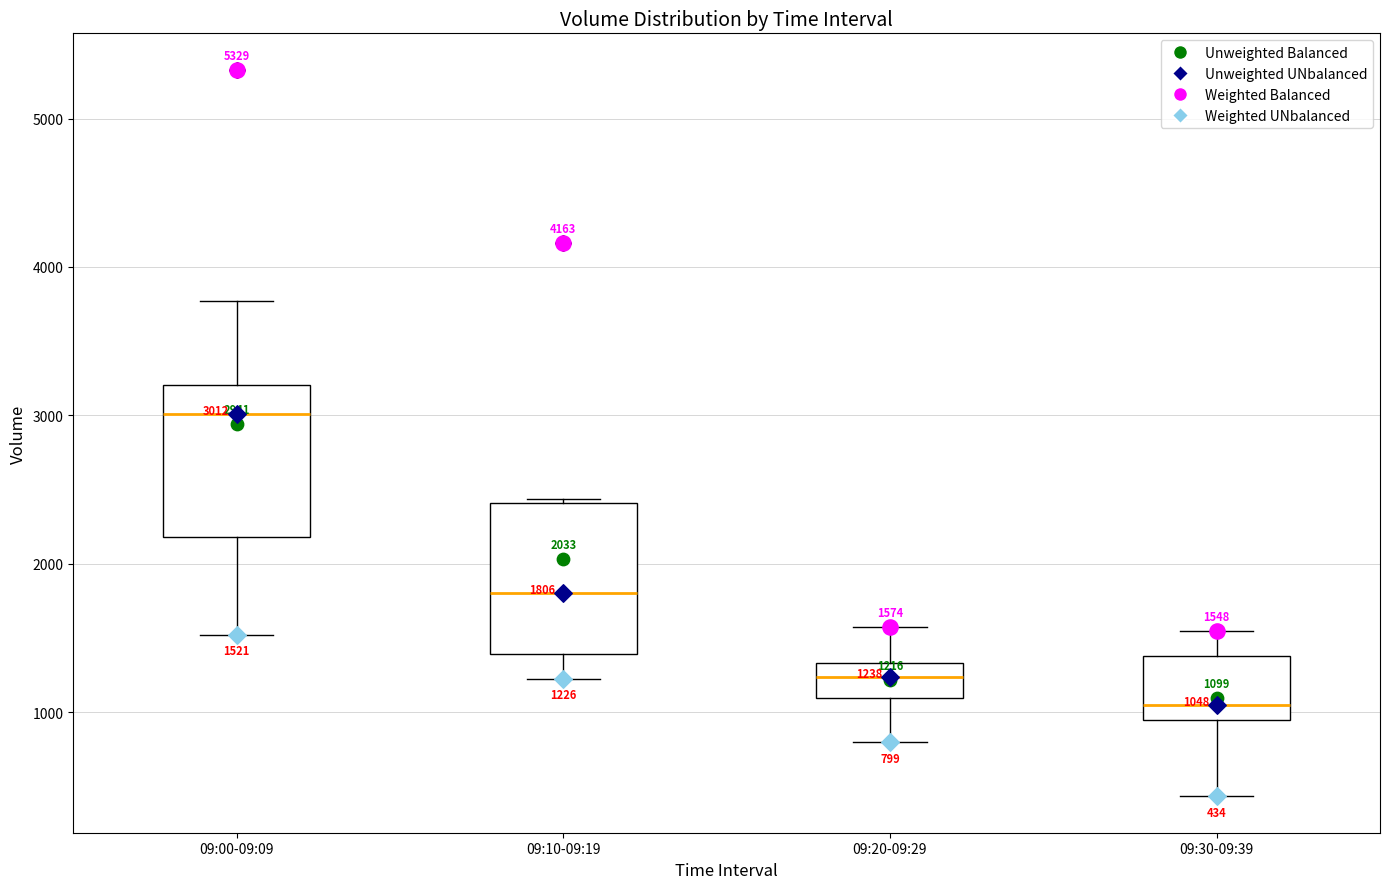

Which box has the lowest median line?

09:30-09:39